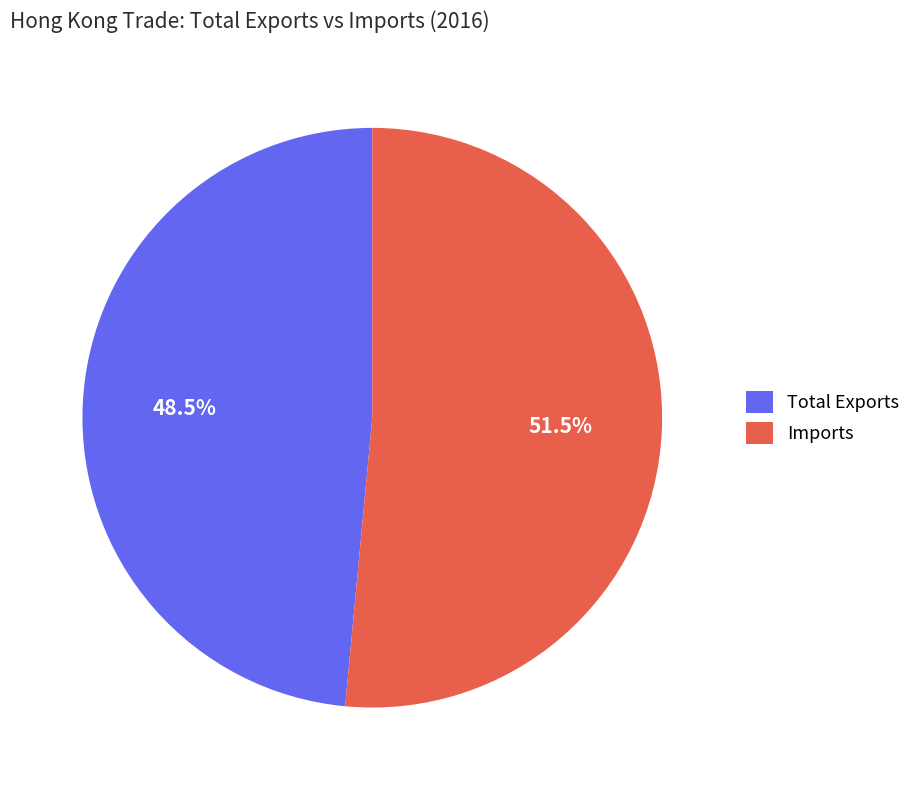

Rank the categories by value from highest to lowest.

Imports, Total Exports